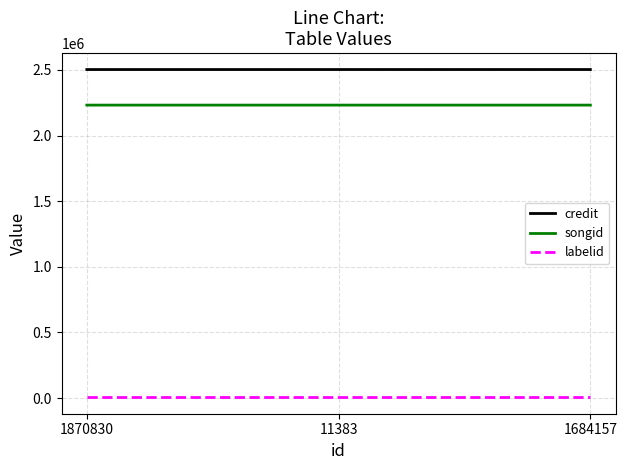

The value of songid at 1870830 is 2231707. True or false?

True